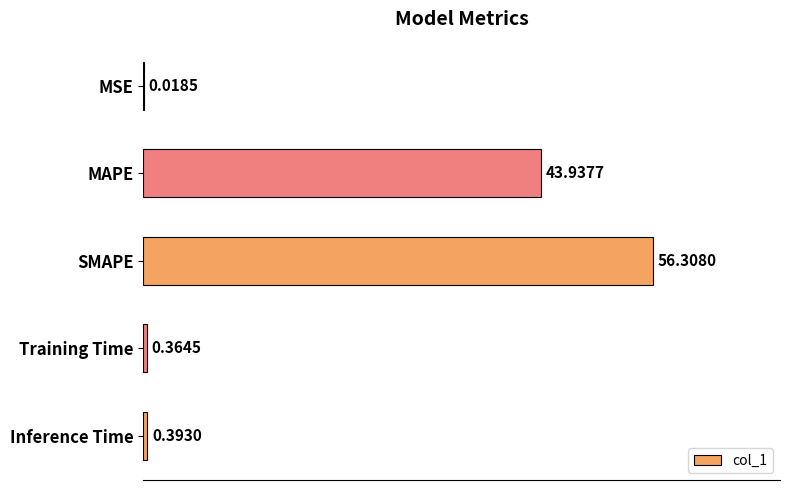

Where is the data nearest to the value 28?

MAPE